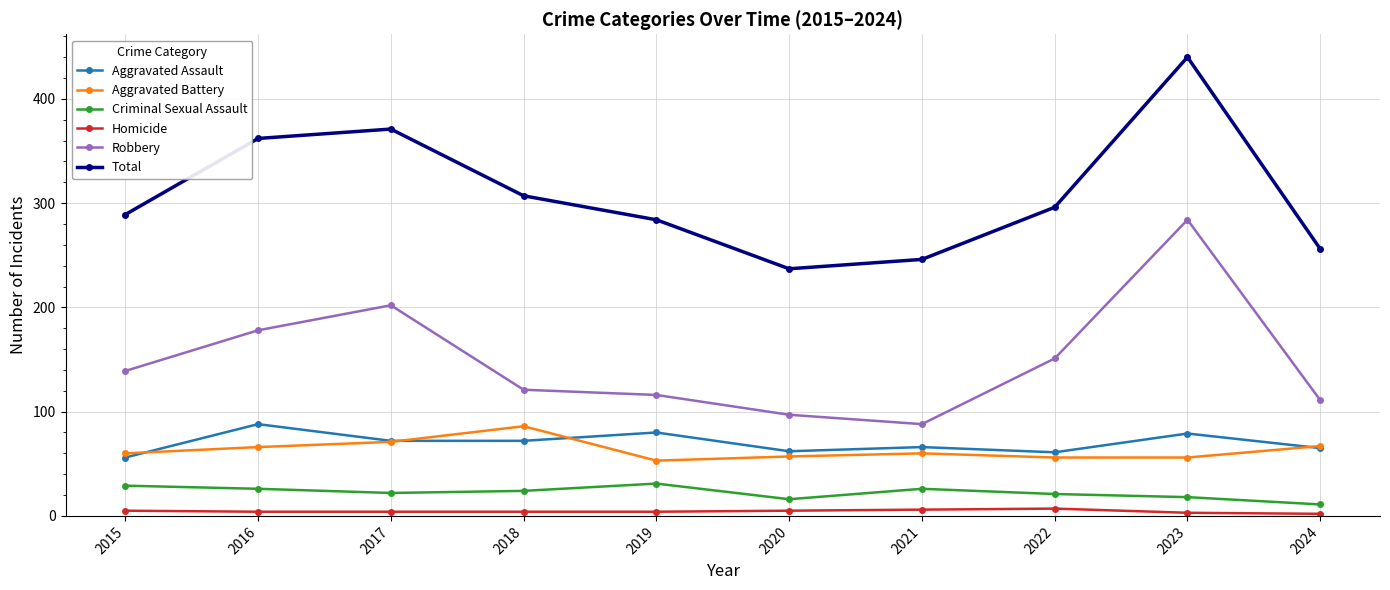

Between 2021 and 2023, which series saw the biggest shift?

Robbery